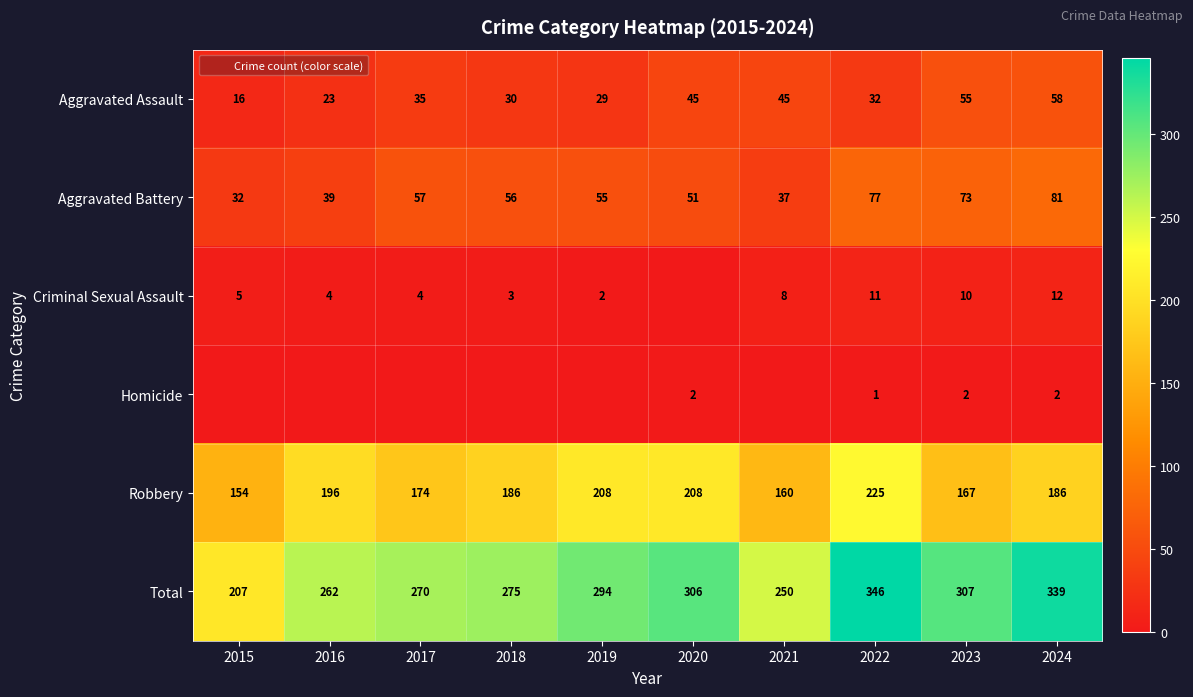

Count the number of data series in this chart.

6